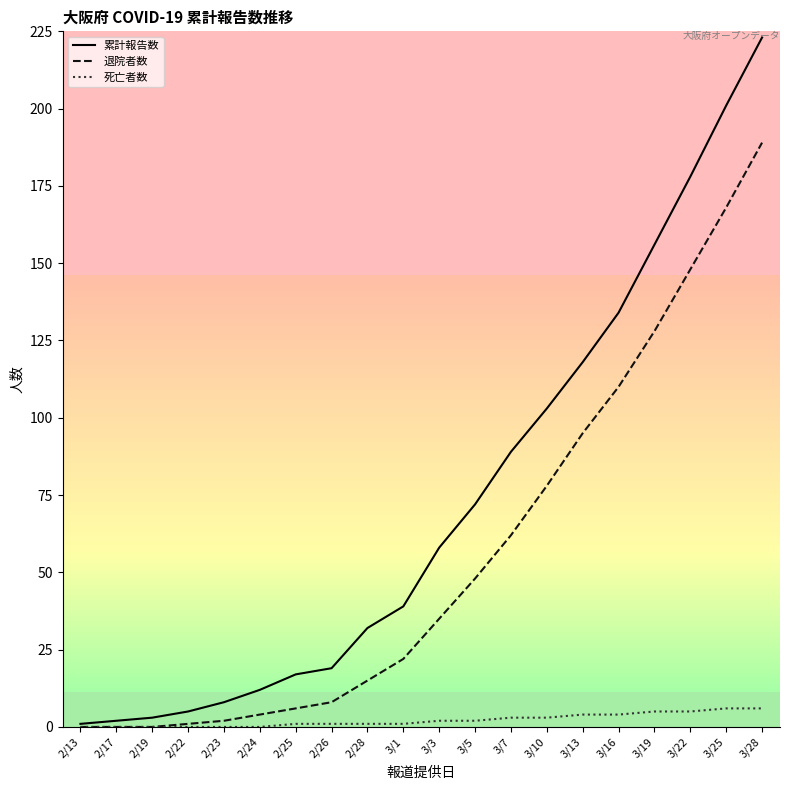

List the series in order of their overall mean, lowest first.

死亡者数, 退院者数, 累計報告数